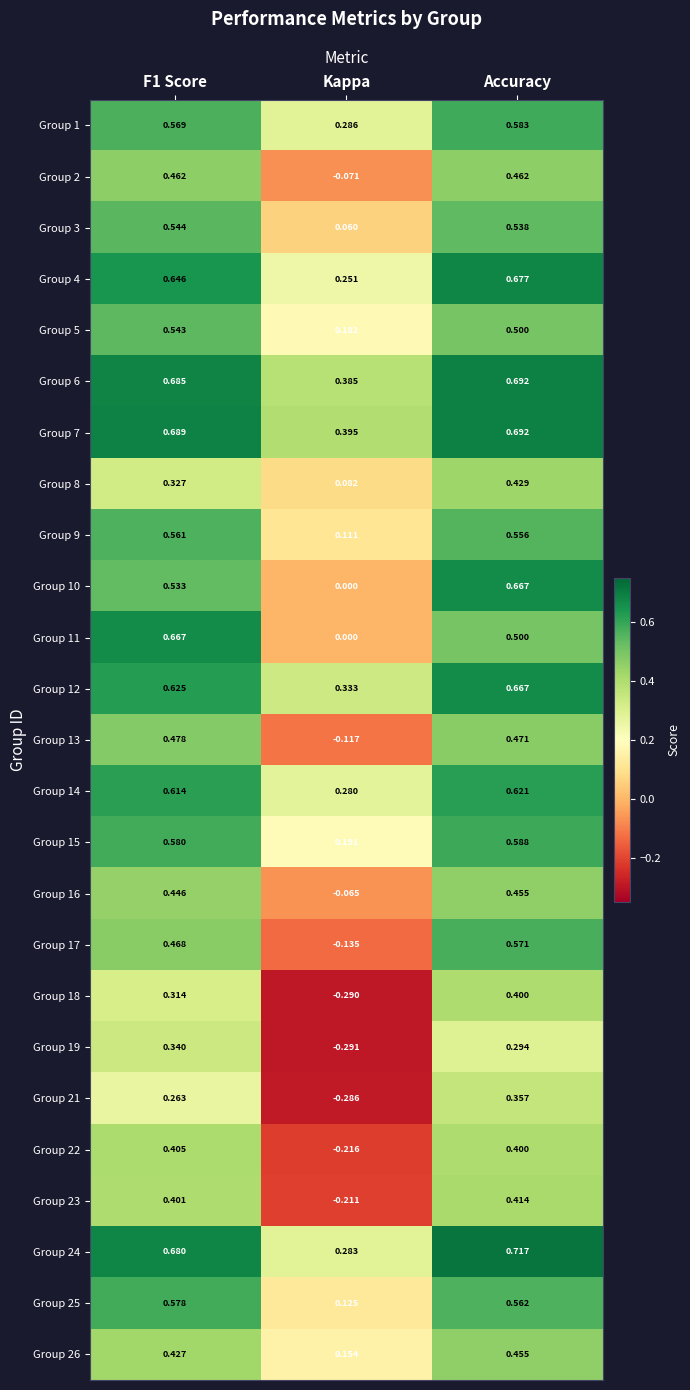

Where is Group 18 nearest to the value 0?

Kappa